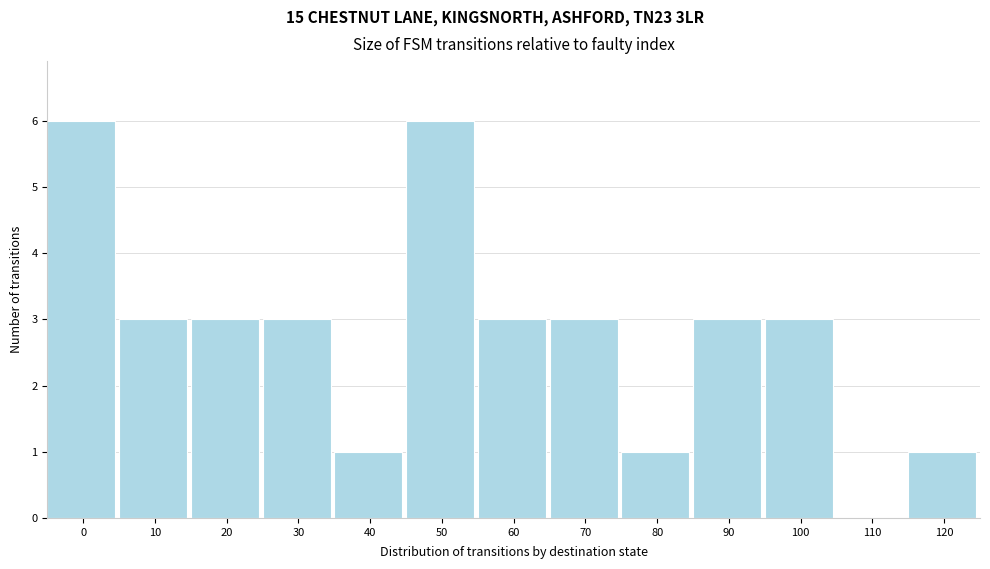

Reading left to right, what are all the values shown in this chart?

0=6	10=3	20=3	30=3	40=1	50=6	60=3	70=3	80=1	90=3	100=3	110=0	120=1